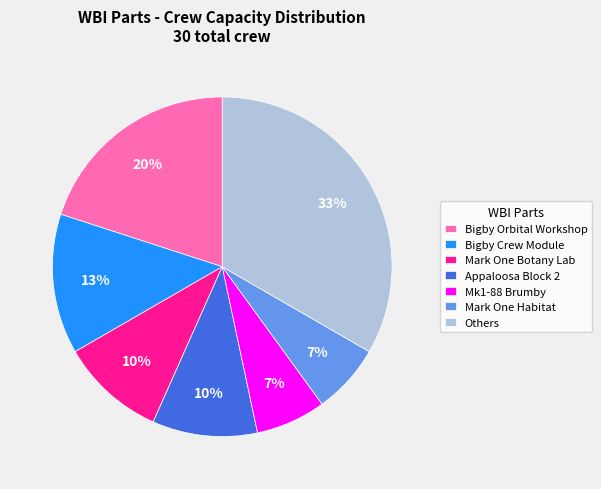

Count the number of slices in the pie.

7